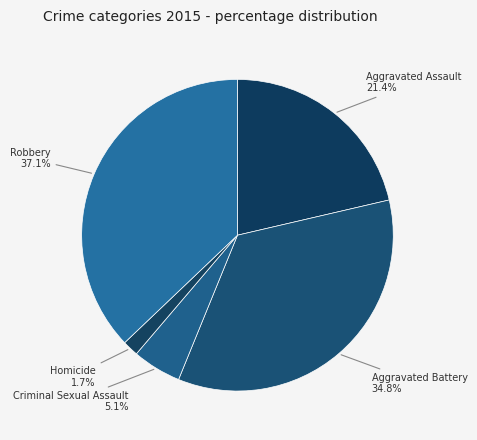

To the nearest percent, what is the average slice percentage?

20%